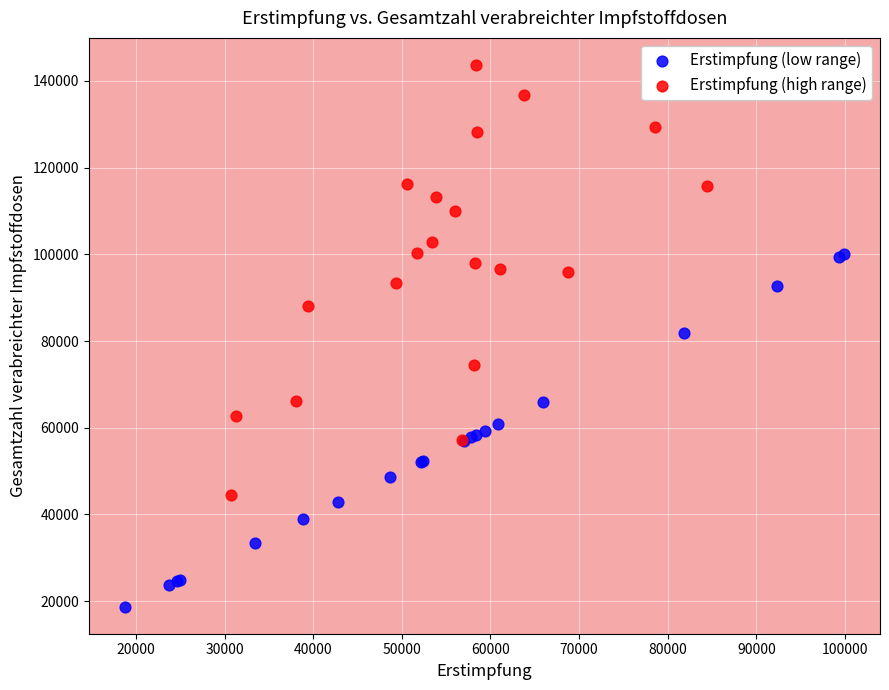

Which series has the largest Y range (max minus min)?

Erstimpfung (high range)